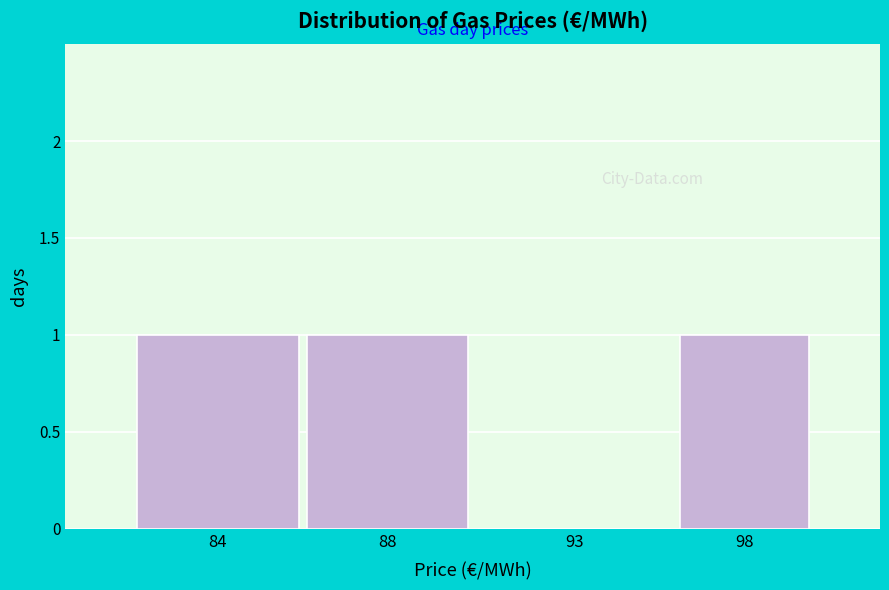

Reading left to right, extract all data points from this chart.

84=1	88=1	93=0	98=1